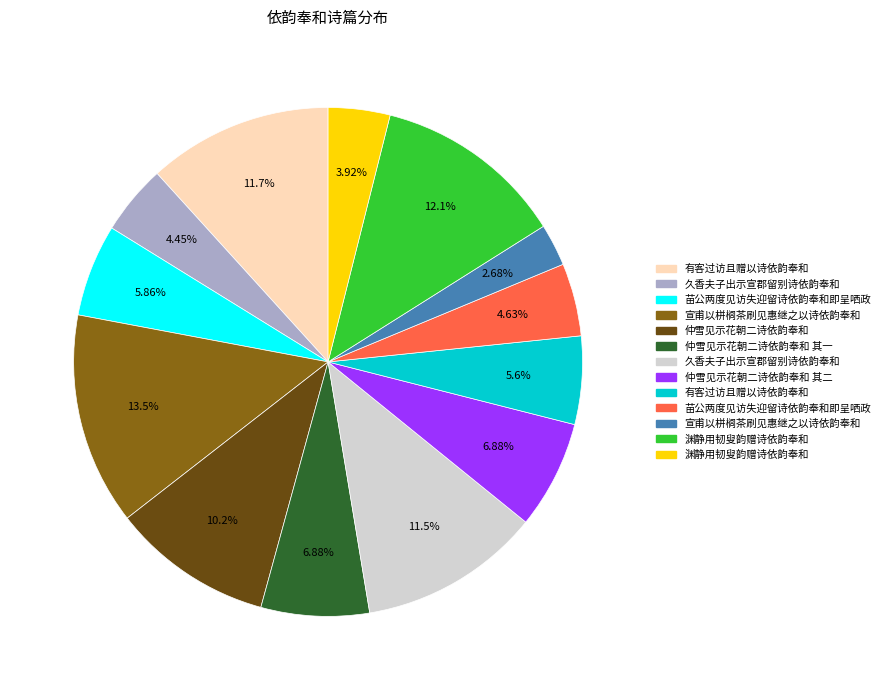

Is there a majority slice in this chart?

No